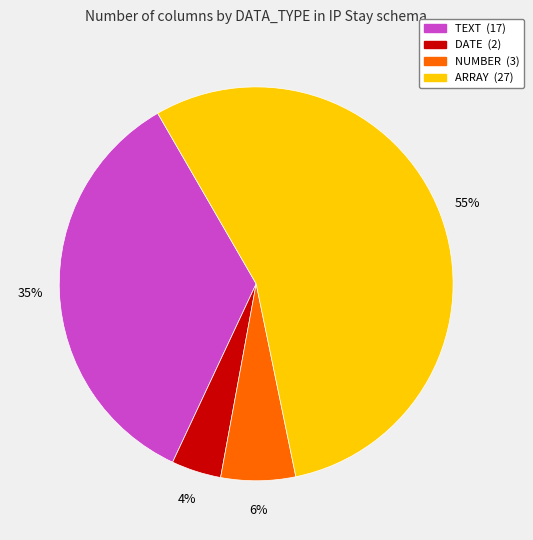

Does any single category account for the majority?

Yes